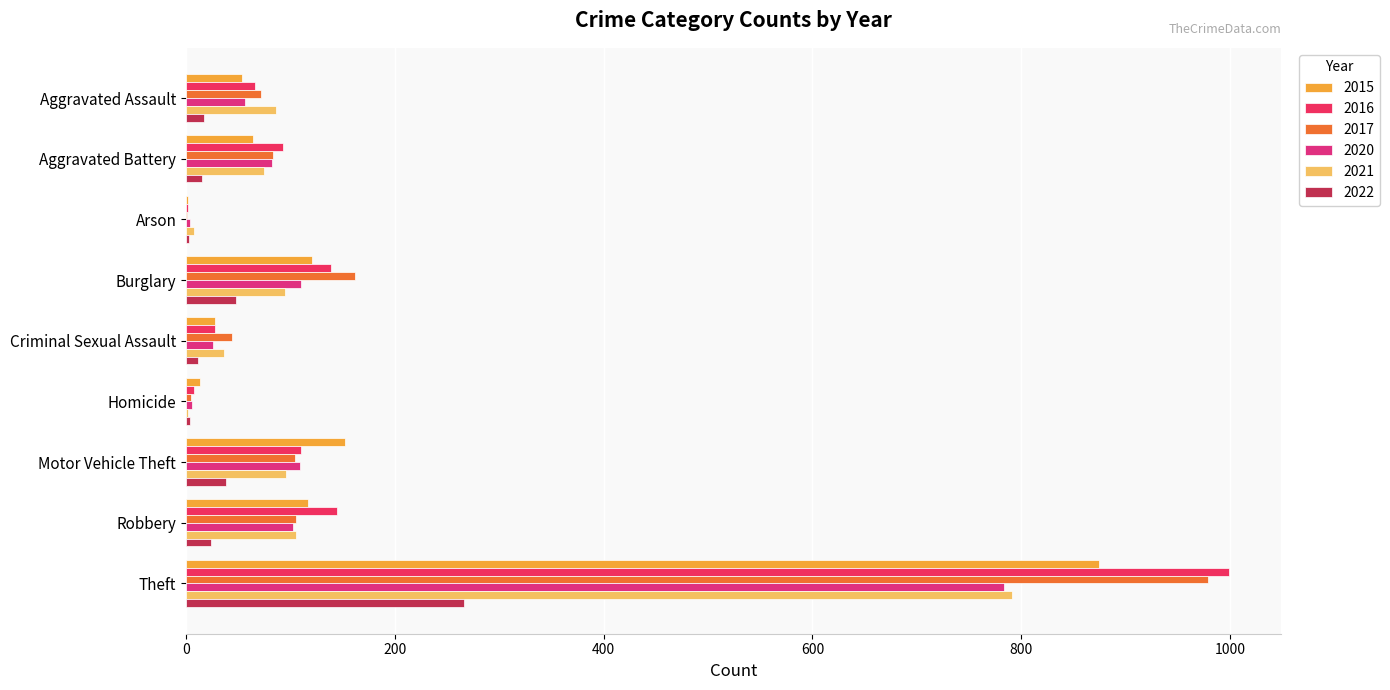

The 2015 series shows 1456 at Theft. True or false?

False